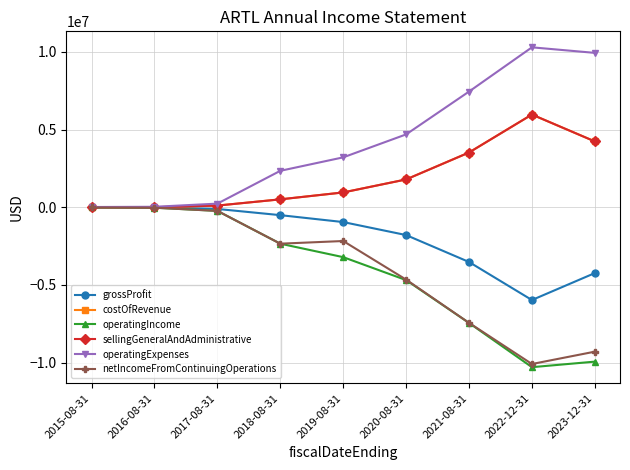

Is the value of sellingGeneralAndAdministrative at 2015-08-31 greater than the value of operatingIncome at 2022-12-31?

Yes